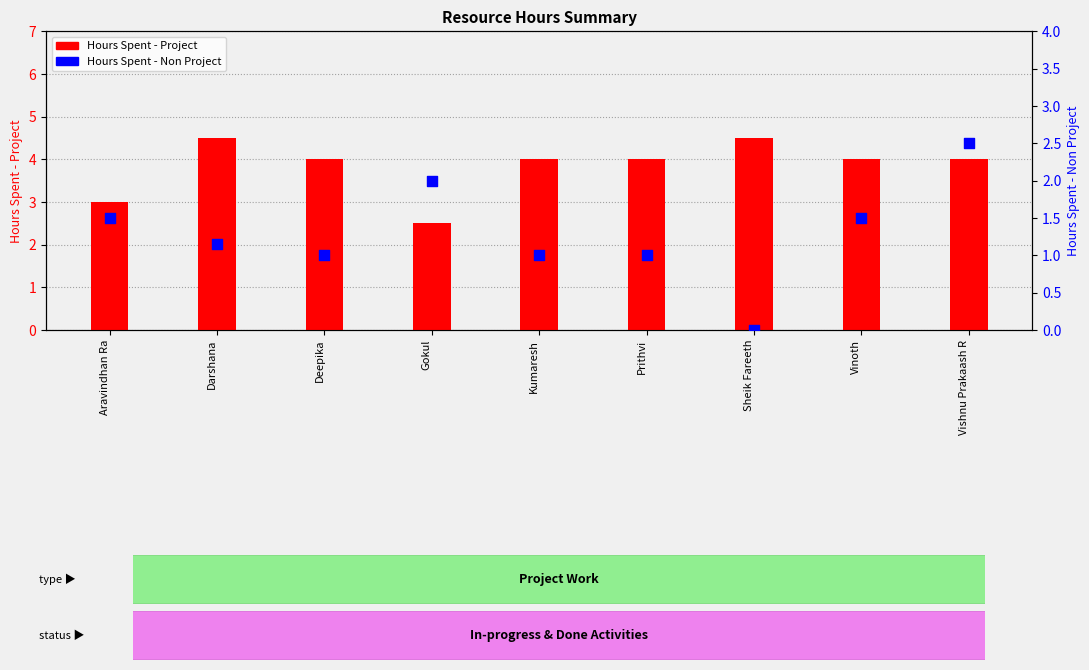

Which series has the largest total across all categories?

Hours Spent - Project